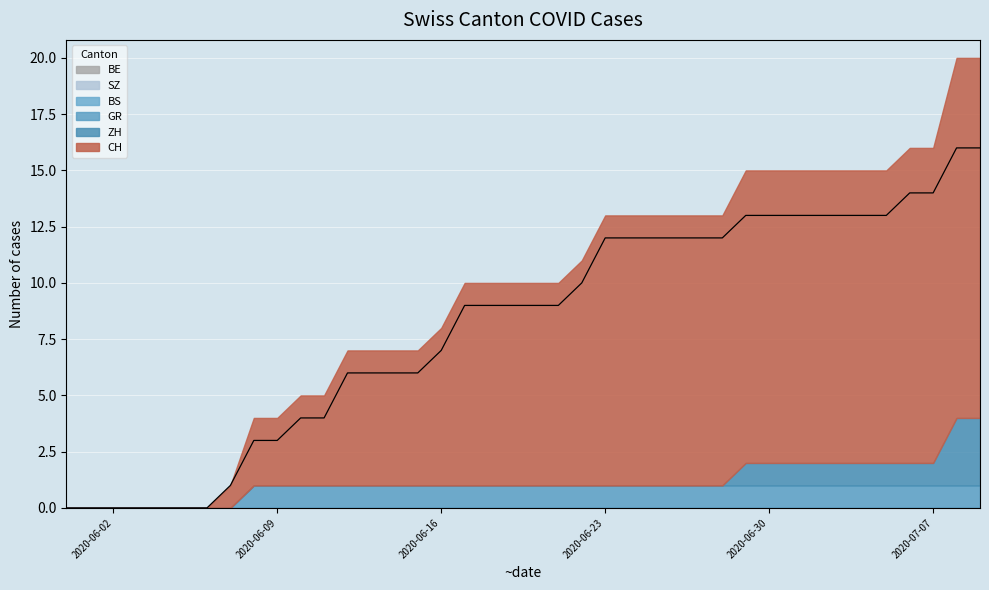

What is the highest value of the GR series?

1